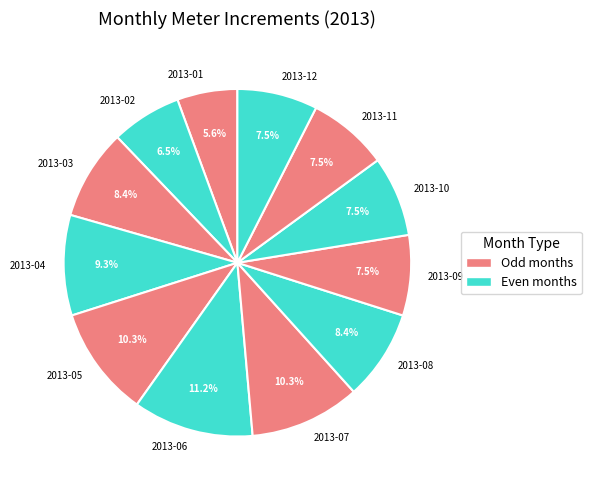

Which slice is the largest?

2013-06